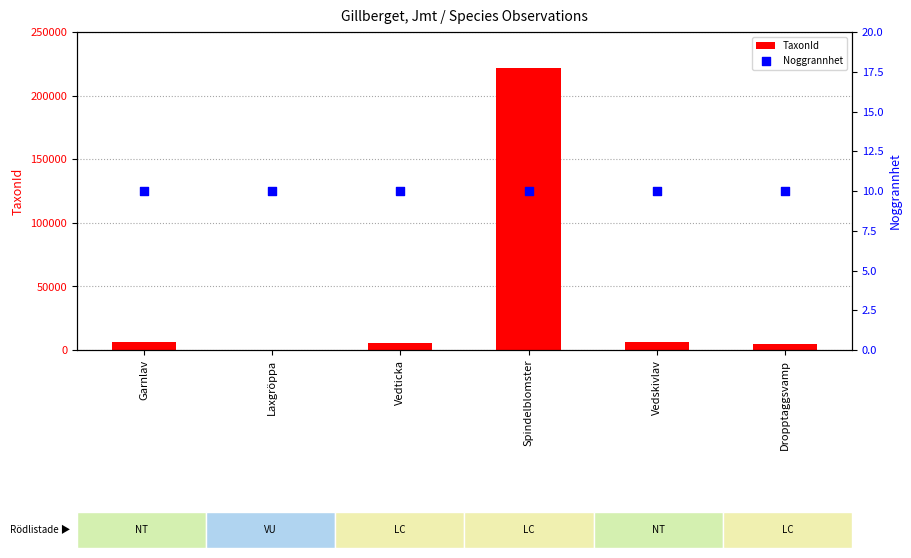

What are all the series names shown in the legend?

TaxonId, Noggrannhet